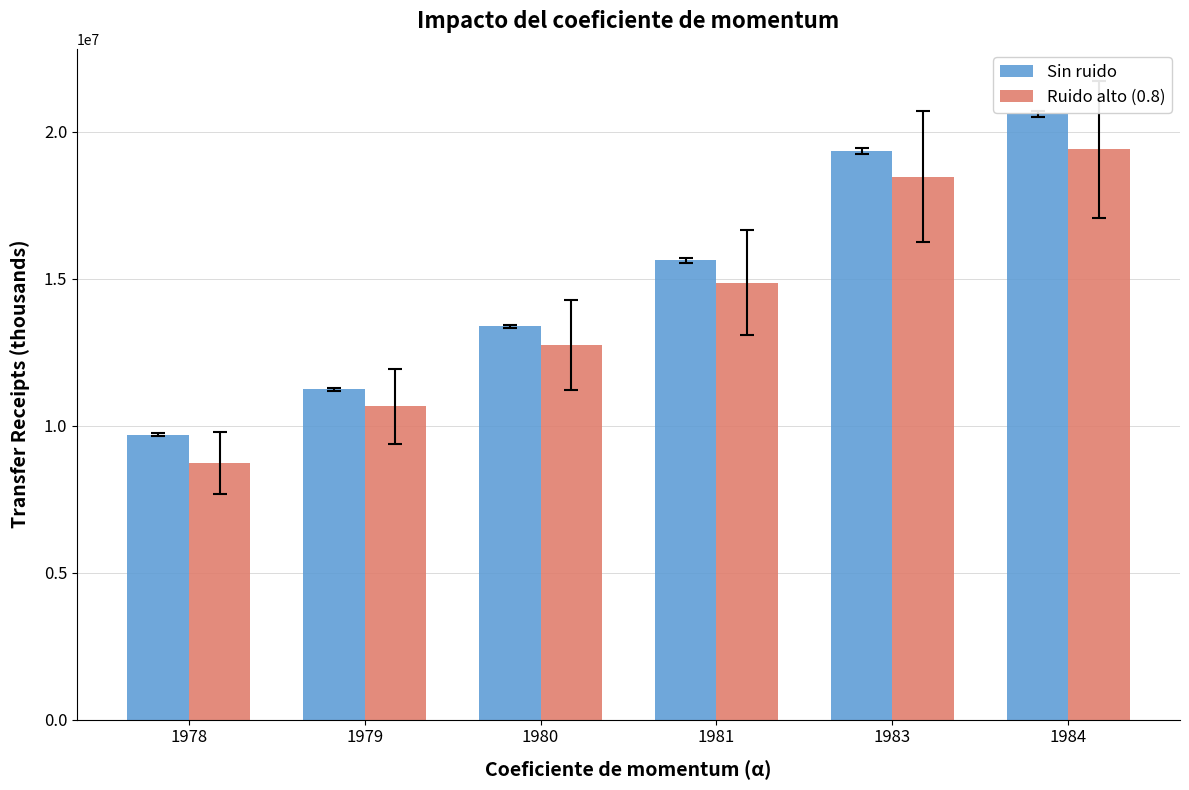

What is the difference between the second highest and minimum values in the Sin ruido series?

9642858